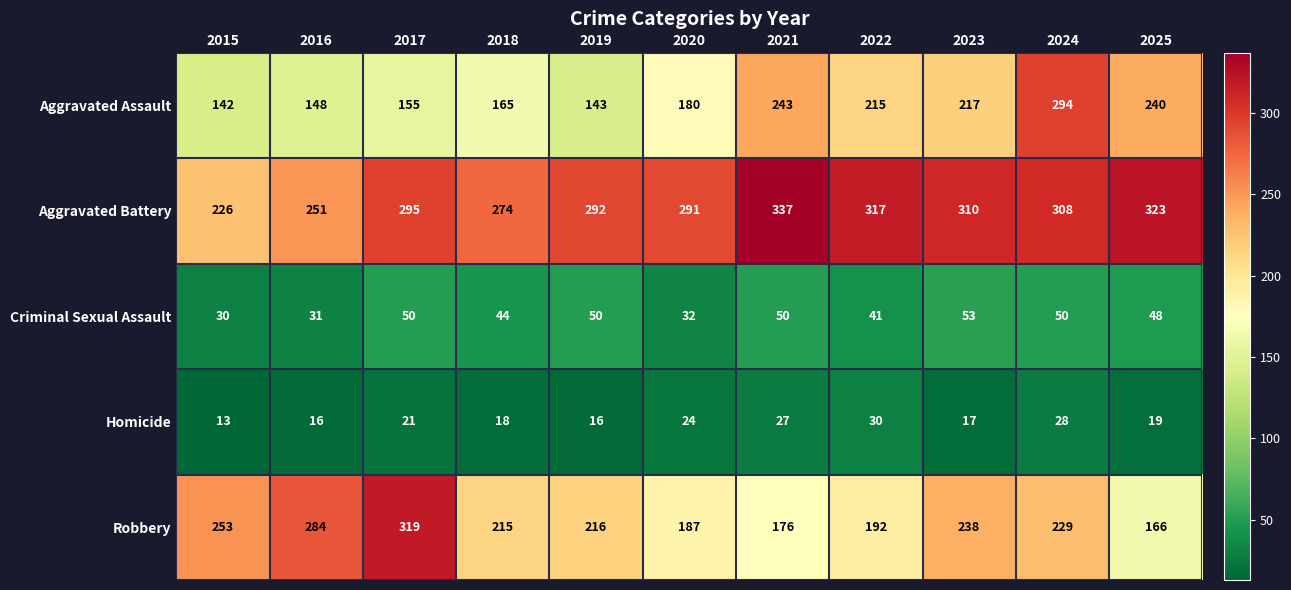

What is the difference between the Criminal Sexual Assault values at 2019 and 2018?

6